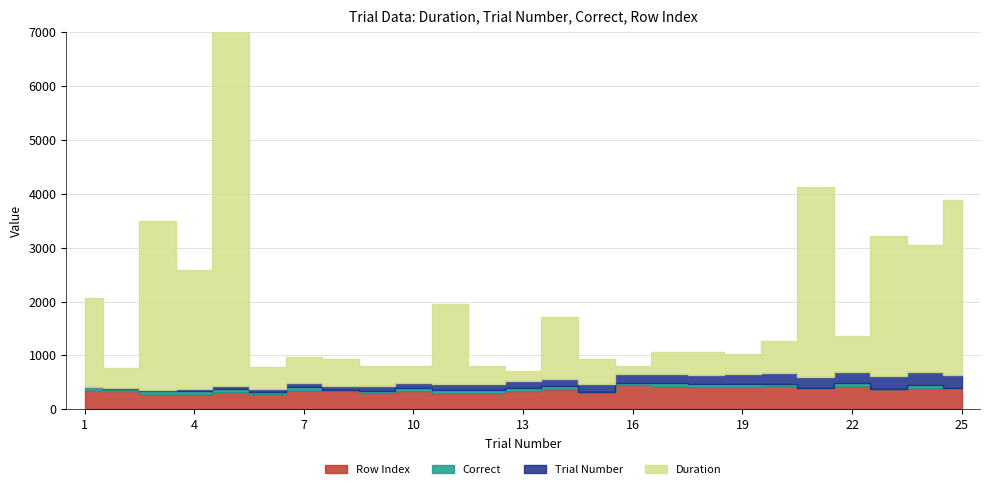

At which label does duration reach its minimum?

16